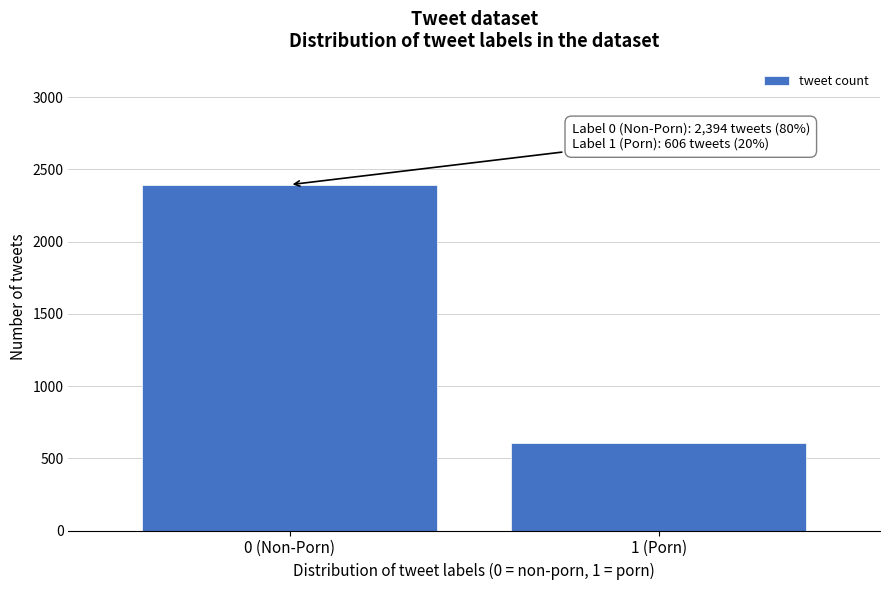

Reading right to left, list all the values displayed in this chart.

606	2394